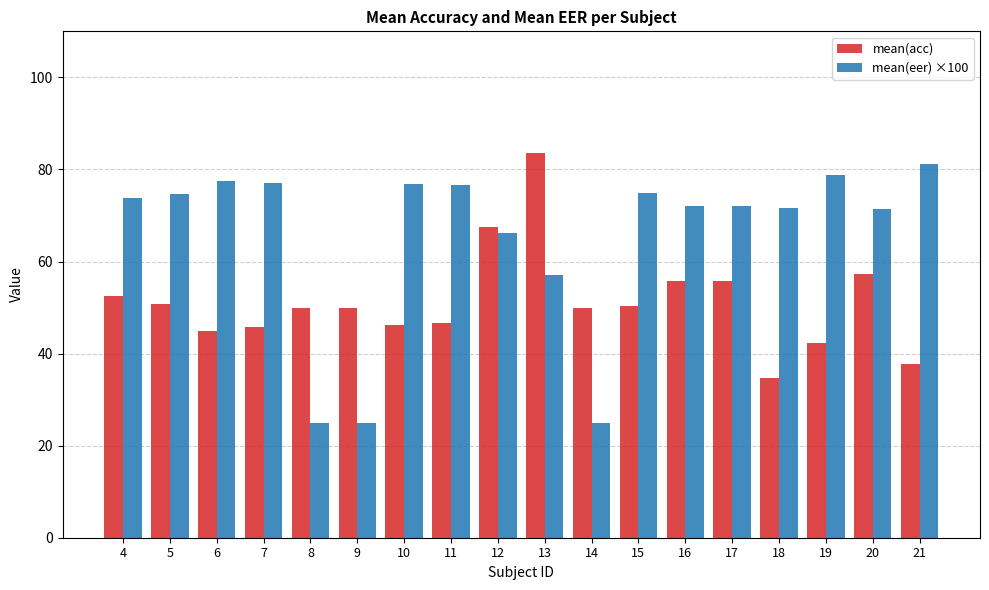

What is the total value across all series at 16?

127.9